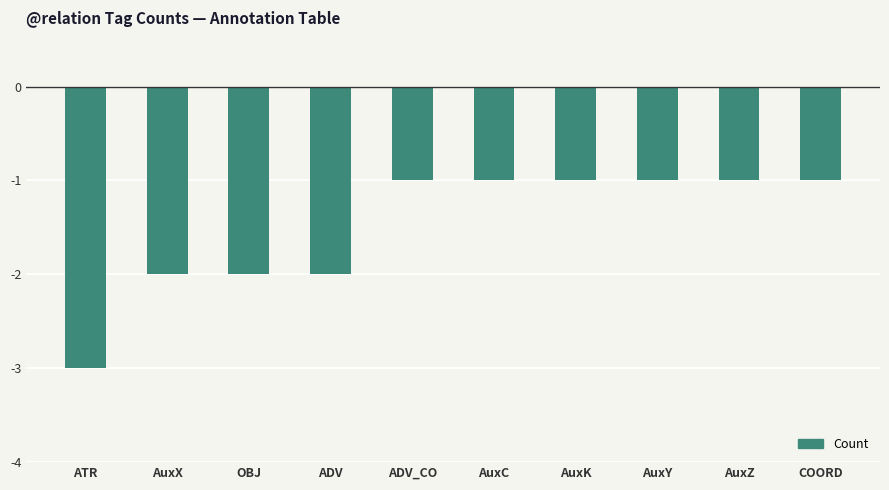

Is it true that the value at AuxZ is 0?

False